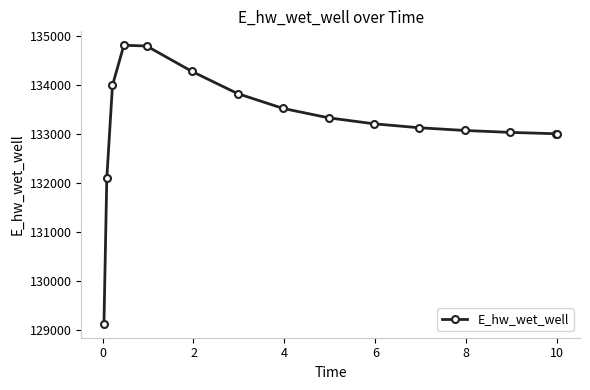

What is the maximum value shown in the chart?

134803.4